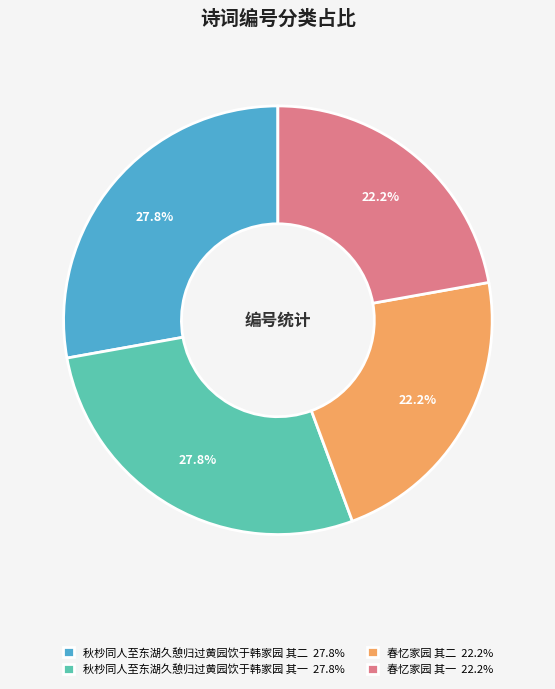

What portion of the pie excludes 春忆家园 其二 22.2%?

77.8%